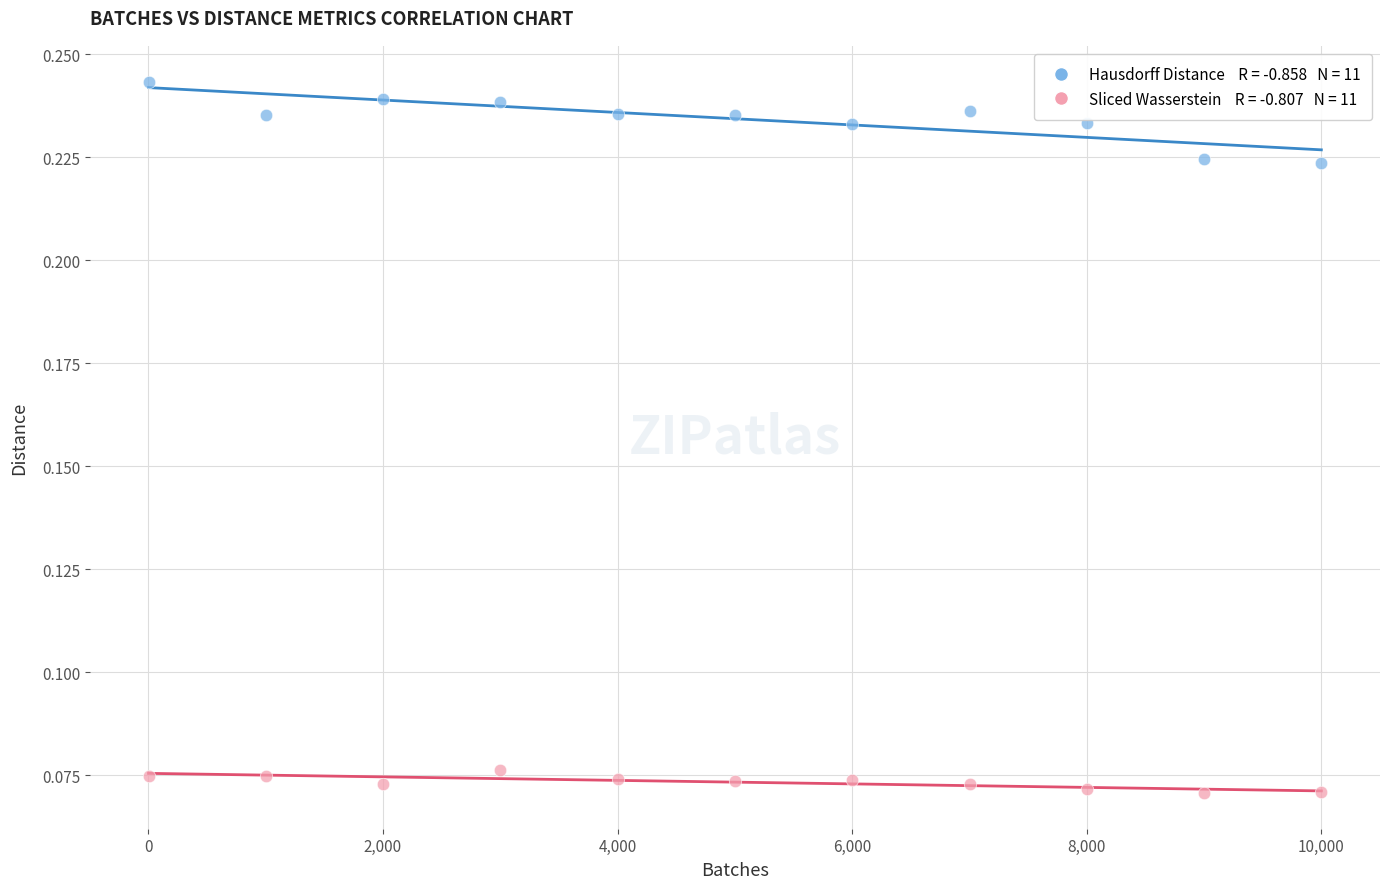

Across all data points, what is the range of X values (max minus min)?

10000.0